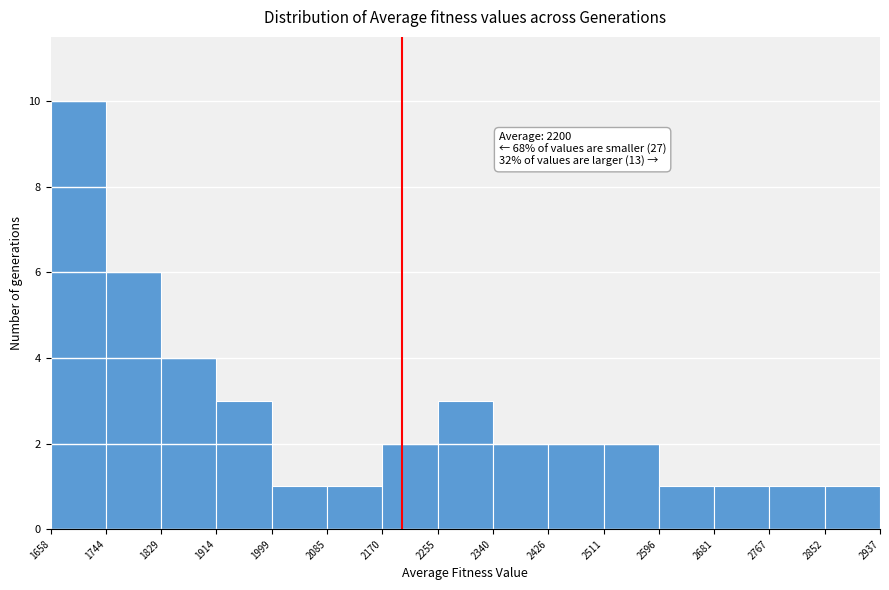

Which range on the x-axis has the tallest bar?

1658 to 1744